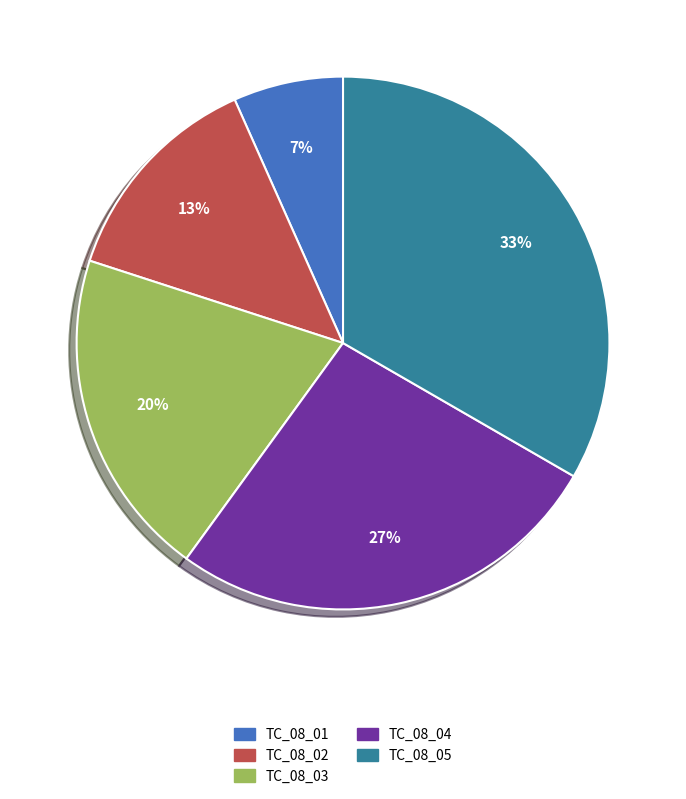

Which category has the biggest portion of the pie?

TC_08_05